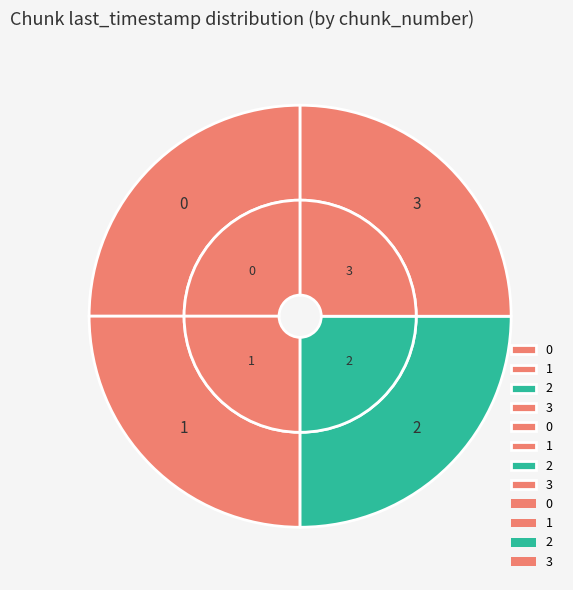

How many slices are in this pie chart?

4